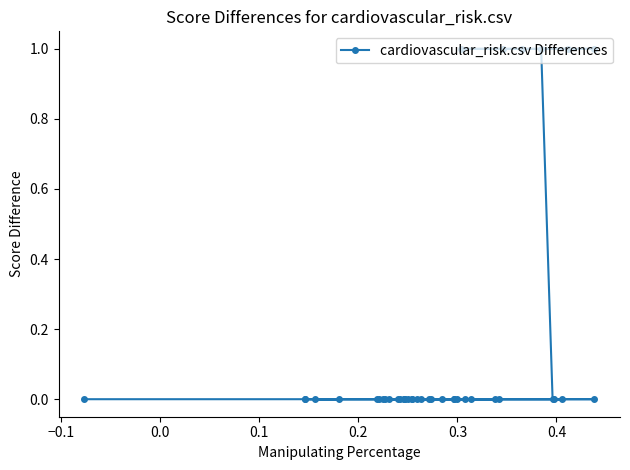

How many lines are shown in the chart?

1